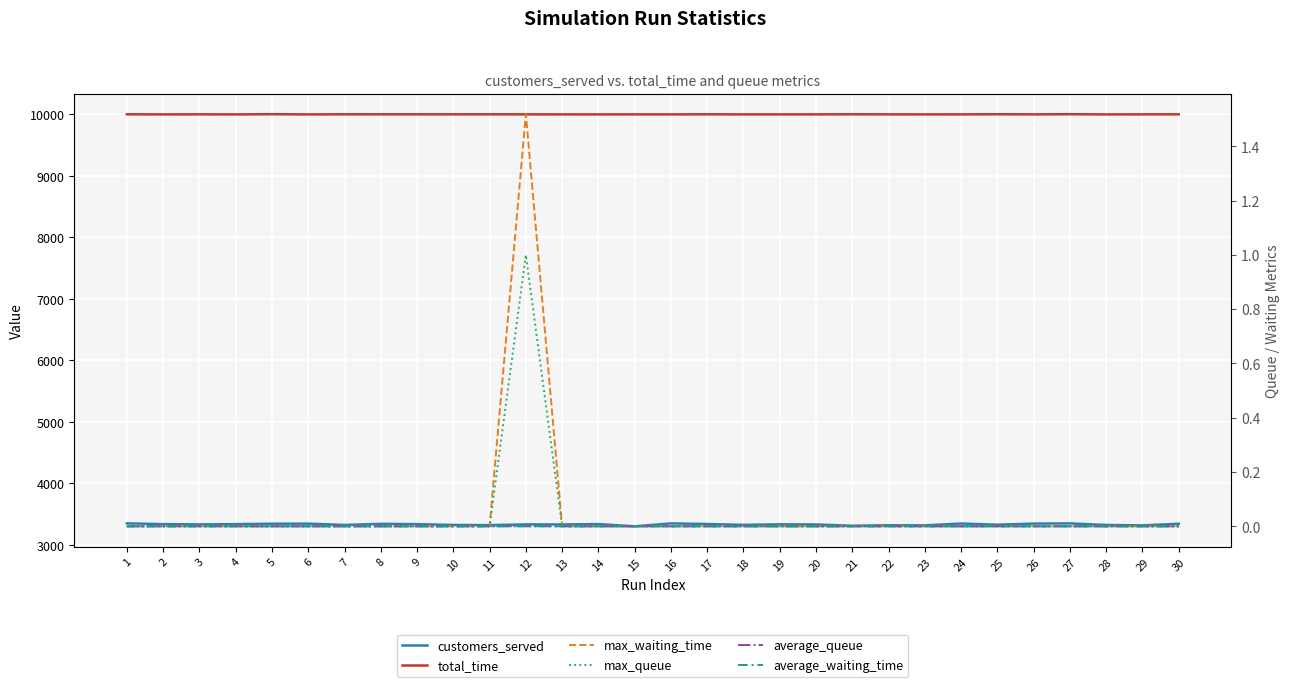

How many average_waiting_time values are between 0 and 1?

30